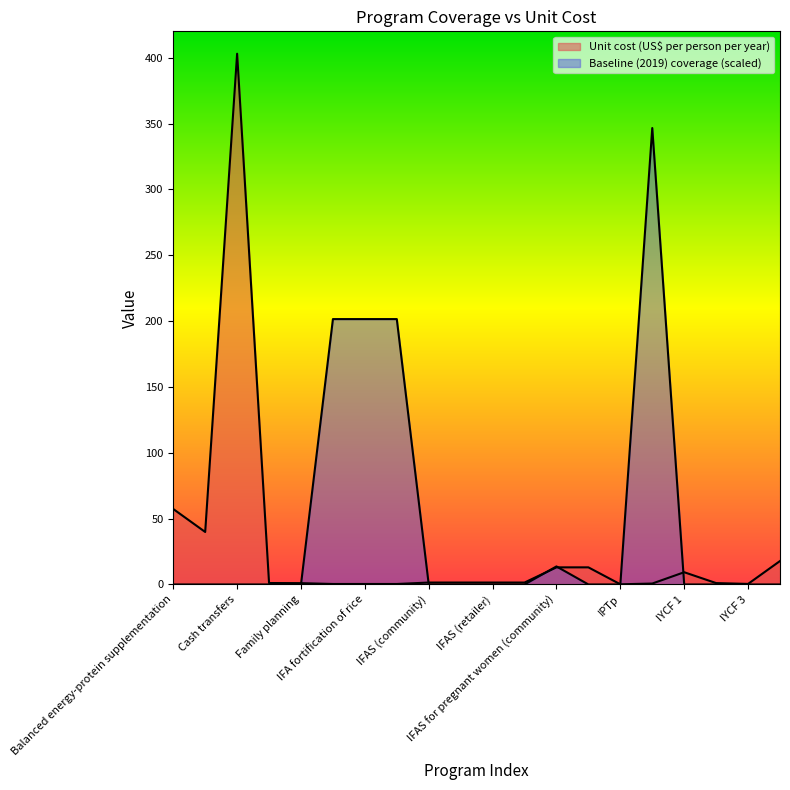

Which series ends up on top after the final intersection of Baseline (2019) coverage and Unit cost (US$ per person per year)?

Unit cost (US$ per person per year)